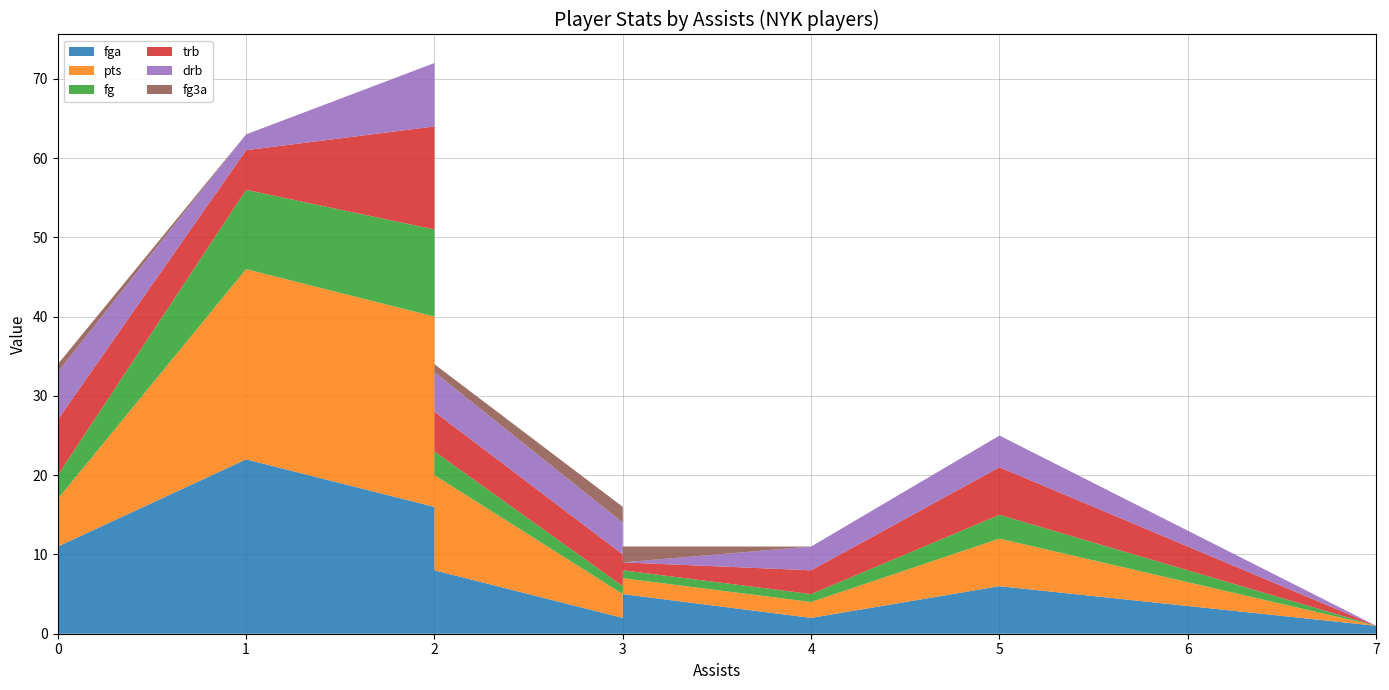

Reading left to right, what are all the values shown in this chart?

fga: 11	22	16	12	8	2	5	2	6	1
pts: 6	24	24	19	12	3	2	2	6	0
fg: 3	10	11	8	3	1	1	1	3	0
trb: 7	5	13	1	5	4	1	3	6	0
drb: 6	2	8	0	5	4	0	3	4	0
fg3a: 1	0	0	5	1	2	2	0	0	0